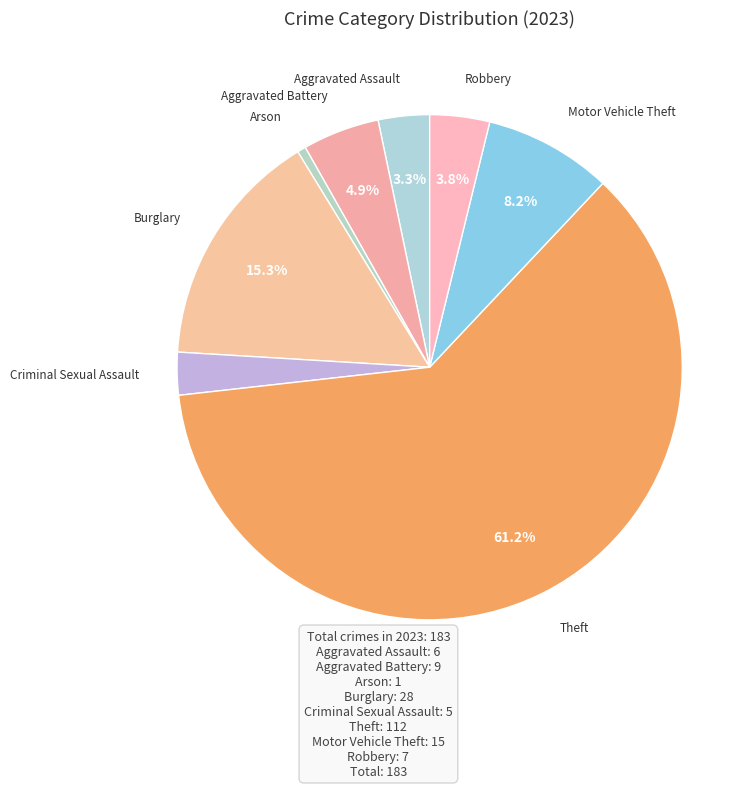

To the nearest percent, what is the difference between the largest and smallest slice percentages?

61%